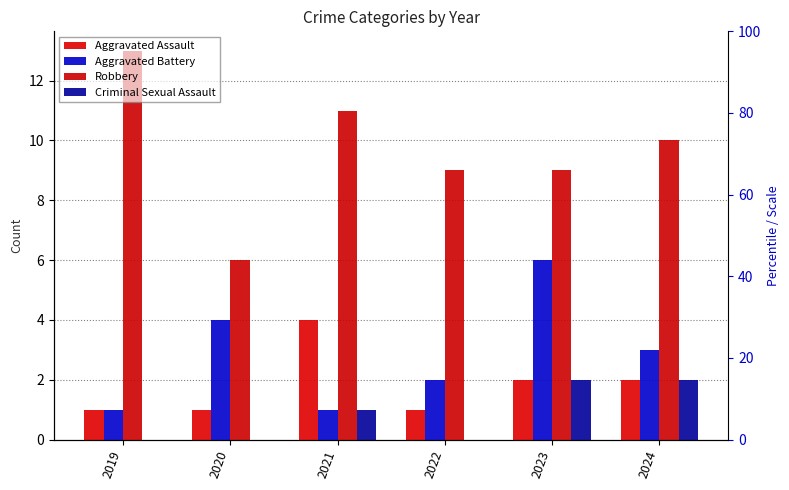

What is the difference between the highest and lowest values at 2023?

7